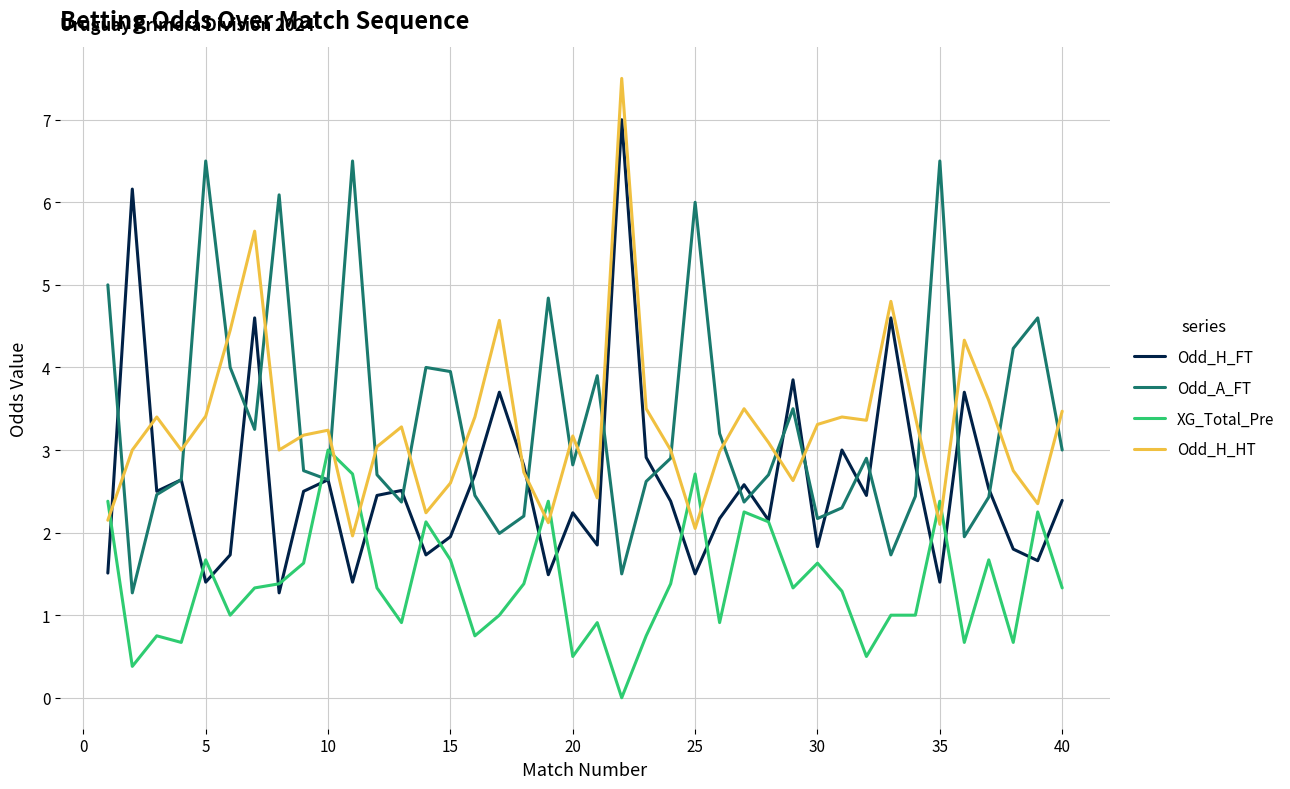

Which series has the largest range (max minus min)?

Odd_H_FT